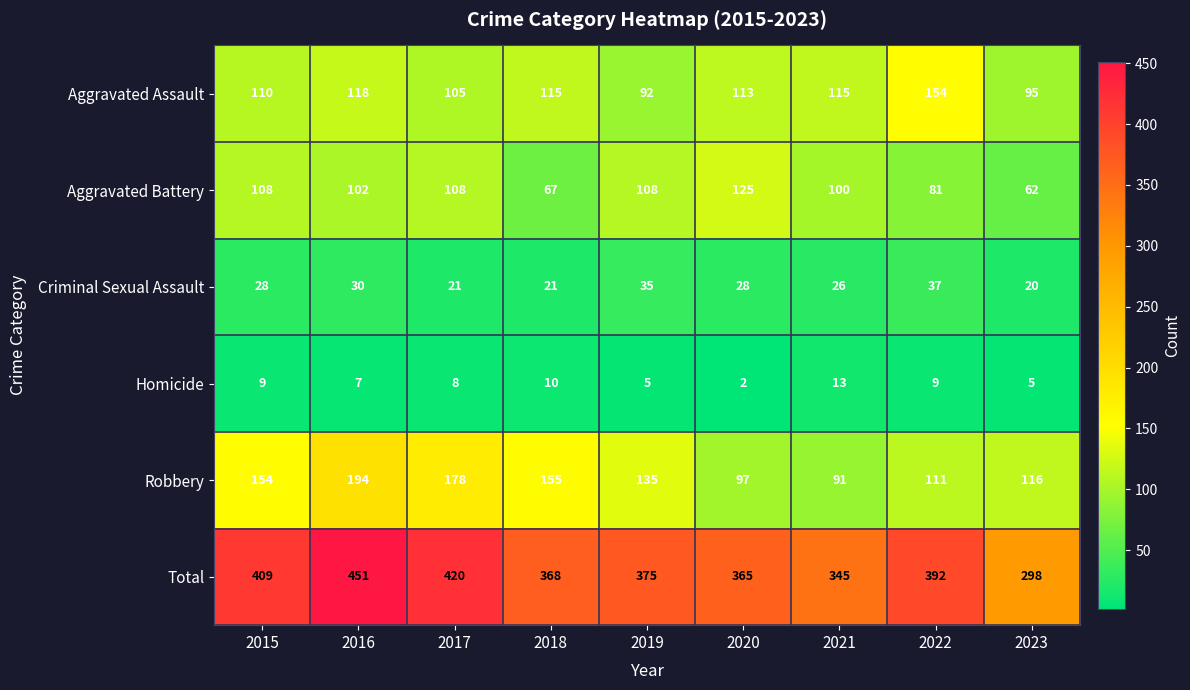

At which label does Aggravated Battery first exceed 102?

2015